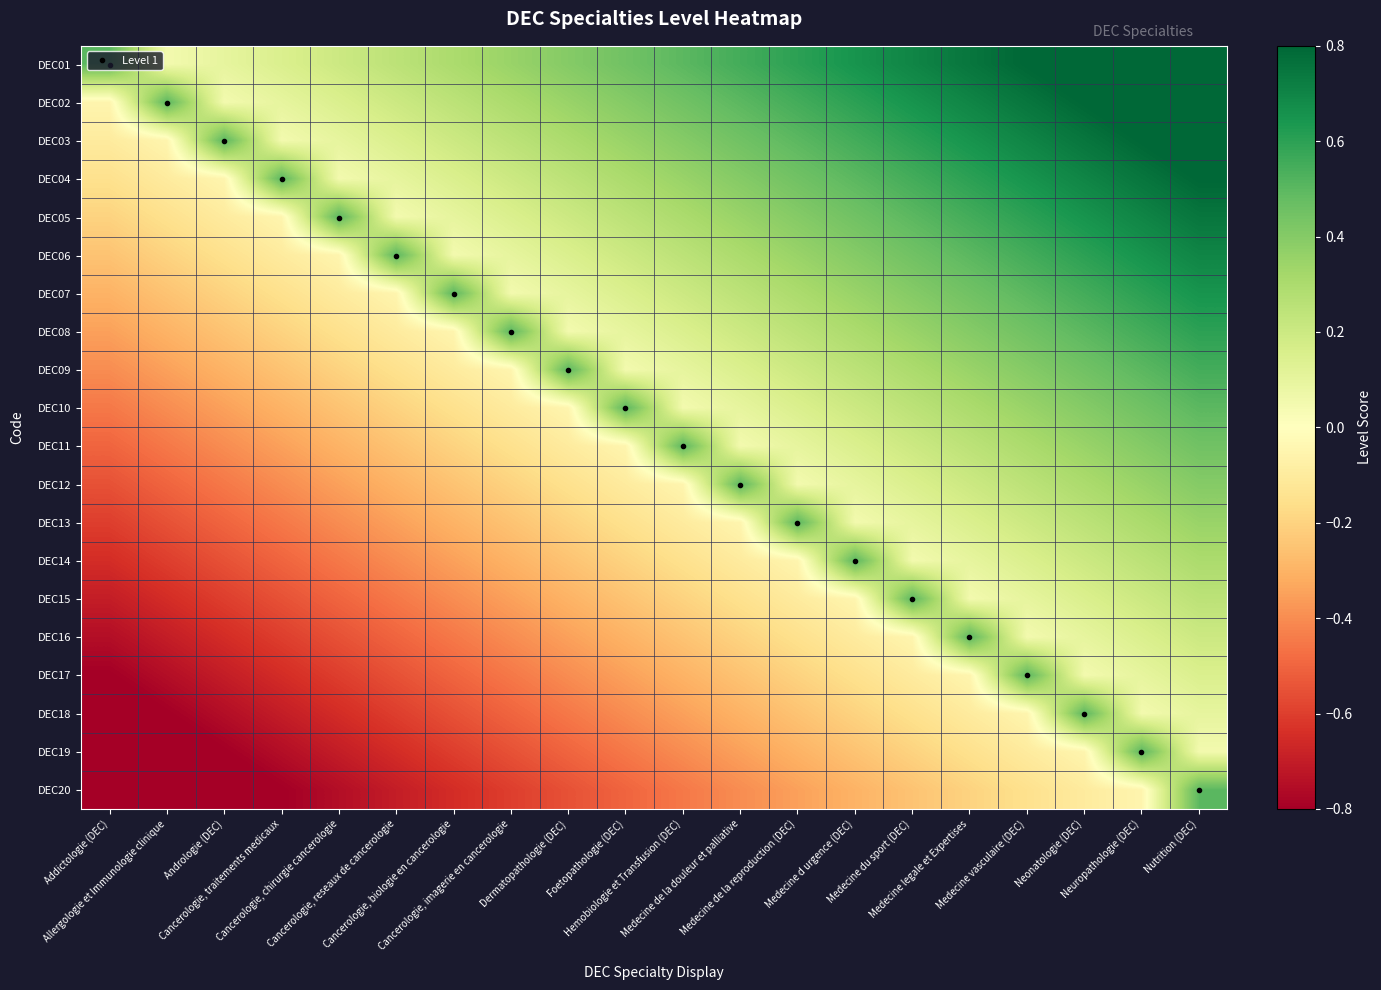

Reading right to left, list all the values displayed in this chart.

DEC01: Nutrition (DEC)=0.9	Neuropathologie (DEC)=0.9	Neonatologie (DEC)=0.8	Medecine vasculaire (DEC)=0.8	Medecine legale et Expertises=0.8	Medecine du sport (DEC)=0.7	Medecine d urgence (DEC)=0.7	Medecine de la reproduction (DEC)=0.6	Medecine de la douleur et palliative=0.6	Hemobiologie et Transfusion (DEC)=0.5	Foetopathologie (DEC)=0.5	Dermatopathologie (DEC)=0.4	Cancerologie, imagerie en cancerologie=0.3	Cancerologie, biologie en cancerologie=0.3	Cancerologie, reseaux de cancerologie=0.2	Cancerologie, chirurgie cancerologie=0.2	Cancerologie, traitements medicaux=0.1	Andrologie (DEC)=0.1	Allergologie et Immunologie clinique=0.1	Addictologie (DEC)=0.5
DEC02: Nutrition (DEC)=0.9	Neuropathologie (DEC)=0.8	Neonatologie (DEC)=0.8	Medecine vasculaire (DEC)=0.8	Medecine legale et Expertises=0.7	Medecine du sport (DEC)=0.7	Medecine d urgence (DEC)=0.6	Medecine de la reproduction (DEC)=0.6	Medecine de la douleur et palliative=0.5	Hemobiologie et Transfusion (DEC)=0.5	Foetopathologie (DEC)=0.4	Dermatopathologie (DEC)=0.3	Cancerologie, imagerie en cancerologie=0.3	Cancerologie, biologie en cancerologie=0.2	Cancerologie, reseaux de cancerologie=0.2	Cancerologie, chirurgie cancerologie=0.1	Cancerologie, traitements medicaux=0.1	Andrologie (DEC)=0.1	Allergologie et Immunologie clinique=0.5	Addictologie (DEC)=-0.1
DEC03: Nutrition (DEC)=0.8	Neuropathologie (DEC)=0.8	Neonatologie (DEC)=0.8	Medecine vasculaire (DEC)=0.7	Medecine legale et Expertises=0.7	Medecine du sport (DEC)=0.6	Medecine d urgence (DEC)=0.6	Medecine de la reproduction (DEC)=0.5	Medecine de la douleur et palliative=0.5	Hemobiologie et Transfusion (DEC)=0.4	Foetopathologie (DEC)=0.3	Dermatopathologie (DEC)=0.3	Cancerologie, imagerie en cancerologie=0.2	Cancerologie, biologie en cancerologie=0.2	Cancerologie, reseaux de cancerologie=0.1	Cancerologie, chirurgie cancerologie=0.1	Cancerologie, traitements medicaux=0.1	Andrologie (DEC)=0.5	Allergologie et Immunologie clinique=-0.1	Addictologie (DEC)=-0.1
DEC04: Nutrition (DEC)=0.8	Neuropathologie (DEC)=0.8	Neonatologie (DEC)=0.7	Medecine vasculaire (DEC)=0.7	Medecine legale et Expertises=0.6	Medecine du sport (DEC)=0.6	Medecine d urgence (DEC)=0.5	Medecine de la reproduction (DEC)=0.5	Medecine de la douleur et palliative=0.4	Hemobiologie et Transfusion (DEC)=0.3	Foetopathologie (DEC)=0.3	Dermatopathologie (DEC)=0.2	Cancerologie, imagerie en cancerologie=0.2	Cancerologie, biologie en cancerologie=0.1	Cancerologie, reseaux de cancerologie=0.1	Cancerologie, chirurgie cancerologie=0.1	Cancerologie, traitements medicaux=0.5	Andrologie (DEC)=-0.1	Allergologie et Immunologie clinique=-0.1	Addictologie (DEC)=-0.1
DEC05: Nutrition (DEC)=0.8	Neuropathologie (DEC)=0.7	Neonatologie (DEC)=0.7	Medecine vasculaire (DEC)=0.6	Medecine legale et Expertises=0.6	Medecine du sport (DEC)=0.5	Medecine d urgence (DEC)=0.5	Medecine de la reproduction (DEC)=0.4	Medecine de la douleur et palliative=0.3	Hemobiologie et Transfusion (DEC)=0.3	Foetopathologie (DEC)=0.2	Dermatopathologie (DEC)=0.2	Cancerologie, imagerie en cancerologie=0.1	Cancerologie, biologie en cancerologie=0.1	Cancerologie, reseaux de cancerologie=0.1	Cancerologie, chirurgie cancerologie=0.5	Cancerologie, traitements medicaux=-0.1	Andrologie (DEC)=-0.1	Allergologie et Immunologie clinique=-0.1	Addictologie (DEC)=-0.2
DEC06: Nutrition (DEC)=0.7	Neuropathologie (DEC)=0.7	Neonatologie (DEC)=0.6	Medecine vasculaire (DEC)=0.6	Medecine legale et Expertises=0.5	Medecine du sport (DEC)=0.5	Medecine d urgence (DEC)=0.4	Medecine de la reproduction (DEC)=0.3	Medecine de la douleur et palliative=0.3	Hemobiologie et Transfusion (DEC)=0.2	Foetopathologie (DEC)=0.2	Dermatopathologie (DEC)=0.1	Cancerologie, imagerie en cancerologie=0.1	Cancerologie, biologie en cancerologie=0.1	Cancerologie, reseaux de cancerologie=0.5	Cancerologie, chirurgie cancerologie=-0.1	Cancerologie, traitements medicaux=-0.1	Andrologie (DEC)=-0.1	Allergologie et Immunologie clinique=-0.2	Addictologie (DEC)=-0.2
DEC07: Nutrition (DEC)=0.7	Neuropathologie (DEC)=0.6	Neonatologie (DEC)=0.6	Medecine vasculaire (DEC)=0.5	Medecine legale et Expertises=0.5	Medecine du sport (DEC)=0.4	Medecine d urgence (DEC)=0.3	Medecine de la reproduction (DEC)=0.3	Medecine de la douleur et palliative=0.2	Hemobiologie et Transfusion (DEC)=0.2	Foetopathologie (DEC)=0.1	Dermatopathologie (DEC)=0.1	Cancerologie, imagerie en cancerologie=0.1	Cancerologie, biologie en cancerologie=0.5	Cancerologie, reseaux de cancerologie=-0.1	Cancerologie, chirurgie cancerologie=-0.1	Cancerologie, traitements medicaux=-0.1	Andrologie (DEC)=-0.2	Allergologie et Immunologie clinique=-0.2	Addictologie (DEC)=-0.3
DEC08: Nutrition (DEC)=0.6	Neuropathologie (DEC)=0.6	Neonatologie (DEC)=0.5	Medecine vasculaire (DEC)=0.5	Medecine legale et Expertises=0.4	Medecine du sport (DEC)=0.3	Medecine d urgence (DEC)=0.3	Medecine de la reproduction (DEC)=0.2	Medecine de la douleur et palliative=0.2	Hemobiologie et Transfusion (DEC)=0.1	Foetopathologie (DEC)=0.1	Dermatopathologie (DEC)=0.1	Cancerologie, imagerie en cancerologie=0.5	Cancerologie, biologie en cancerologie=-0.1	Cancerologie, reseaux de cancerologie=-0.1	Cancerologie, chirurgie cancerologie=-0.1	Cancerologie, traitements medicaux=-0.2	Andrologie (DEC)=-0.2	Allergologie et Immunologie clinique=-0.3	Addictologie (DEC)=-0.3
DEC09: Nutrition (DEC)=0.6	Neuropathologie (DEC)=0.5	Neonatologie (DEC)=0.5	Medecine vasculaire (DEC)=0.4	Medecine legale et Expertises=0.3	Medecine du sport (DEC)=0.3	Medecine d urgence (DEC)=0.2	Medecine de la reproduction (DEC)=0.2	Medecine de la douleur et palliative=0.1	Hemobiologie et Transfusion (DEC)=0.1	Foetopathologie (DEC)=0.1	Dermatopathologie (DEC)=0.5	Cancerologie, imagerie en cancerologie=-0.1	Cancerologie, biologie en cancerologie=-0.1	Cancerologie, reseaux de cancerologie=-0.1	Cancerologie, chirurgie cancerologie=-0.2	Cancerologie, traitements medicaux=-0.2	Andrologie (DEC)=-0.3	Allergologie et Immunologie clinique=-0.3	Addictologie (DEC)=-0.4
DEC10: Nutrition (DEC)=0.5	Neuropathologie (DEC)=0.5	Neonatologie (DEC)=0.4	Medecine vasculaire (DEC)=0.3	Medecine legale et Expertises=0.3	Medecine du sport (DEC)=0.2	Medecine d urgence (DEC)=0.2	Medecine de la reproduction (DEC)=0.1	Medecine de la douleur et palliative=0.1	Hemobiologie et Transfusion (DEC)=0.1	Foetopathologie (DEC)=0.5	Dermatopathologie (DEC)=-0.1	Cancerologie, imagerie en cancerologie=-0.1	Cancerologie, biologie en cancerologie=-0.1	Cancerologie, reseaux de cancerologie=-0.2	Cancerologie, chirurgie cancerologie=-0.2	Cancerologie, traitements medicaux=-0.3	Andrologie (DEC)=-0.3	Allergologie et Immunologie clinique=-0.4	Addictologie (DEC)=-0.5
DEC11: Nutrition (DEC)=0.5	Neuropathologie (DEC)=0.4	Neonatologie (DEC)=0.3	Medecine vasculaire (DEC)=0.3	Medecine legale et Expertises=0.2	Medecine du sport (DEC)=0.2	Medecine d urgence (DEC)=0.1	Medecine de la reproduction (DEC)=0.1	Medecine de la douleur et palliative=0.1	Hemobiologie et Transfusion (DEC)=0.5	Foetopathologie (DEC)=-0.1	Dermatopathologie (DEC)=-0.1	Cancerologie, imagerie en cancerologie=-0.1	Cancerologie, biologie en cancerologie=-0.2	Cancerologie, reseaux de cancerologie=-0.2	Cancerologie, chirurgie cancerologie=-0.3	Cancerologie, traitements medicaux=-0.3	Andrologie (DEC)=-0.4	Allergologie et Immunologie clinique=-0.5	Addictologie (DEC)=-0.5
DEC12: Nutrition (DEC)=0.4	Neuropathologie (DEC)=0.3	Neonatologie (DEC)=0.3	Medecine vasculaire (DEC)=0.2	Medecine legale et Expertises=0.2	Medecine du sport (DEC)=0.1	Medecine d urgence (DEC)=0.1	Medecine de la reproduction (DEC)=0.1	Medecine de la douleur et palliative=0.5	Hemobiologie et Transfusion (DEC)=-0.1	Foetopathologie (DEC)=-0.1	Dermatopathologie (DEC)=-0.1	Cancerologie, imagerie en cancerologie=-0.2	Cancerologie, biologie en cancerologie=-0.2	Cancerologie, reseaux de cancerologie=-0.3	Cancerologie, chirurgie cancerologie=-0.3	Cancerologie, traitements medicaux=-0.4	Andrologie (DEC)=-0.5	Allergologie et Immunologie clinique=-0.5	Addictologie (DEC)=-0.6
DEC13: Nutrition (DEC)=0.3	Neuropathologie (DEC)=0.3	Neonatologie (DEC)=0.2	Medecine vasculaire (DEC)=0.2	Medecine legale et Expertises=0.1	Medecine du sport (DEC)=0.1	Medecine d urgence (DEC)=0.1	Medecine de la reproduction (DEC)=0.5	Medecine de la douleur et palliative=-0.1	Hemobiologie et Transfusion (DEC)=-0.1	Foetopathologie (DEC)=-0.1	Dermatopathologie (DEC)=-0.2	Cancerologie, imagerie en cancerologie=-0.2	Cancerologie, biologie en cancerologie=-0.3	Cancerologie, reseaux de cancerologie=-0.3	Cancerologie, chirurgie cancerologie=-0.4	Cancerologie, traitements medicaux=-0.5	Andrologie (DEC)=-0.5	Allergologie et Immunologie clinique=-0.6	Addictologie (DEC)=-0.6
DEC14: Nutrition (DEC)=0.3	Neuropathologie (DEC)=0.2	Neonatologie (DEC)=0.2	Medecine vasculaire (DEC)=0.1	Medecine legale et Expertises=0.1	Medecine du sport (DEC)=0.1	Medecine d urgence (DEC)=0.5	Medecine de la reproduction (DEC)=-0.1	Medecine de la douleur et palliative=-0.1	Hemobiologie et Transfusion (DEC)=-0.1	Foetopathologie (DEC)=-0.2	Dermatopathologie (DEC)=-0.2	Cancerologie, imagerie en cancerologie=-0.3	Cancerologie, biologie en cancerologie=-0.3	Cancerologie, reseaux de cancerologie=-0.4	Cancerologie, chirurgie cancerologie=-0.5	Cancerologie, traitements medicaux=-0.5	Andrologie (DEC)=-0.6	Allergologie et Immunologie clinique=-0.6	Addictologie (DEC)=-0.7
DEC15: Nutrition (DEC)=0.2	Neuropathologie (DEC)=0.2	Neonatologie (DEC)=0.1	Medecine vasculaire (DEC)=0.1	Medecine legale et Expertises=0.1	Medecine du sport (DEC)=0.5	Medecine d urgence (DEC)=-0.1	Medecine de la reproduction (DEC)=-0.1	Medecine de la douleur et palliative=-0.1	Hemobiologie et Transfusion (DEC)=-0.2	Foetopathologie (DEC)=-0.2	Dermatopathologie (DEC)=-0.3	Cancerologie, imagerie en cancerologie=-0.3	Cancerologie, biologie en cancerologie=-0.4	Cancerologie, reseaux de cancerologie=-0.5	Cancerologie, chirurgie cancerologie=-0.5	Cancerologie, traitements medicaux=-0.6	Andrologie (DEC)=-0.6	Allergologie et Immunologie clinique=-0.7	Addictologie (DEC)=-0.7
DEC16: Nutrition (DEC)=0.2	Neuropathologie (DEC)=0.1	Neonatologie (DEC)=0.1	Medecine vasculaire (DEC)=0.1	Medecine legale et Expertises=0.5	Medecine du sport (DEC)=-0.1	Medecine d urgence (DEC)=-0.1	Medecine de la reproduction (DEC)=-0.1	Medecine de la douleur et palliative=-0.2	Hemobiologie et Transfusion (DEC)=-0.2	Foetopathologie (DEC)=-0.3	Dermatopathologie (DEC)=-0.3	Cancerologie, imagerie en cancerologie=-0.4	Cancerologie, biologie en cancerologie=-0.5	Cancerologie, reseaux de cancerologie=-0.5	Cancerologie, chirurgie cancerologie=-0.6	Cancerologie, traitements medicaux=-0.6	Andrologie (DEC)=-0.7	Allergologie et Immunologie clinique=-0.7	Addictologie (DEC)=-0.8
DEC17: Nutrition (DEC)=0.1	Neuropathologie (DEC)=0.1	Neonatologie (DEC)=0.1	Medecine vasculaire (DEC)=0.5	Medecine legale et Expertises=-0.1	Medecine du sport (DEC)=-0.1	Medecine d urgence (DEC)=-0.1	Medecine de la reproduction (DEC)=-0.2	Medecine de la douleur et palliative=-0.2	Hemobiologie et Transfusion (DEC)=-0.3	Foetopathologie (DEC)=-0.3	Dermatopathologie (DEC)=-0.4	Cancerologie, imagerie en cancerologie=-0.5	Cancerologie, biologie en cancerologie=-0.5	Cancerologie, reseaux de cancerologie=-0.6	Cancerologie, chirurgie cancerologie=-0.6	Cancerologie, traitements medicaux=-0.7	Andrologie (DEC)=-0.7	Allergologie et Immunologie clinique=-0.8	Addictologie (DEC)=-0.8
DEC18: Nutrition (DEC)=0.1	Neuropathologie (DEC)=0.1	Neonatologie (DEC)=0.5	Medecine vasculaire (DEC)=-0.1	Medecine legale et Expertises=-0.1	Medecine du sport (DEC)=-0.1	Medecine d urgence (DEC)=-0.2	Medecine de la reproduction (DEC)=-0.2	Medecine de la douleur et palliative=-0.3	Hemobiologie et Transfusion (DEC)=-0.3	Foetopathologie (DEC)=-0.4	Dermatopathologie (DEC)=-0.5	Cancerologie, imagerie en cancerologie=-0.5	Cancerologie, biologie en cancerologie=-0.6	Cancerologie, reseaux de cancerologie=-0.6	Cancerologie, chirurgie cancerologie=-0.7	Cancerologie, traitements medicaux=-0.7	Andrologie (DEC)=-0.8	Allergologie et Immunologie clinique=-0.8	Addictologie (DEC)=-0.8
DEC19: Nutrition (DEC)=0.1	Neuropathologie (DEC)=0.5	Neonatologie (DEC)=-0.1	Medecine vasculaire (DEC)=-0.1	Medecine legale et Expertises=-0.1	Medecine du sport (DEC)=-0.2	Medecine d urgence (DEC)=-0.2	Medecine de la reproduction (DEC)=-0.3	Medecine de la douleur et palliative=-0.3	Hemobiologie et Transfusion (DEC)=-0.4	Foetopathologie (DEC)=-0.5	Dermatopathologie (DEC)=-0.5	Cancerologie, imagerie en cancerologie=-0.6	Cancerologie, biologie en cancerologie=-0.6	Cancerologie, reseaux de cancerologie=-0.7	Cancerologie, chirurgie cancerologie=-0.7	Cancerologie, traitements medicaux=-0.8	Andrologie (DEC)=-0.8	Allergologie et Immunologie clinique=-0.8	Addictologie (DEC)=-0.9
DEC20: Nutrition (DEC)=0.5	Neuropathologie (DEC)=-0.1	Neonatologie (DEC)=-0.1	Medecine vasculaire (DEC)=-0.1	Medecine legale et Expertises=-0.2	Medecine du sport (DEC)=-0.2	Medecine d urgence (DEC)=-0.3	Medecine de la reproduction (DEC)=-0.3	Medecine de la douleur et palliative=-0.4	Hemobiologie et Transfusion (DEC)=-0.5	Foetopathologie (DEC)=-0.5	Dermatopathologie (DEC)=-0.6	Cancerologie, imagerie en cancerologie=-0.6	Cancerologie, biologie en cancerologie=-0.7	Cancerologie, reseaux de cancerologie=-0.7	Cancerologie, chirurgie cancerologie=-0.8	Cancerologie, traitements medicaux=-0.8	Andrologie (DEC)=-0.8	Allergologie et Immunologie clinique=-0.9	Addictologie (DEC)=-0.9